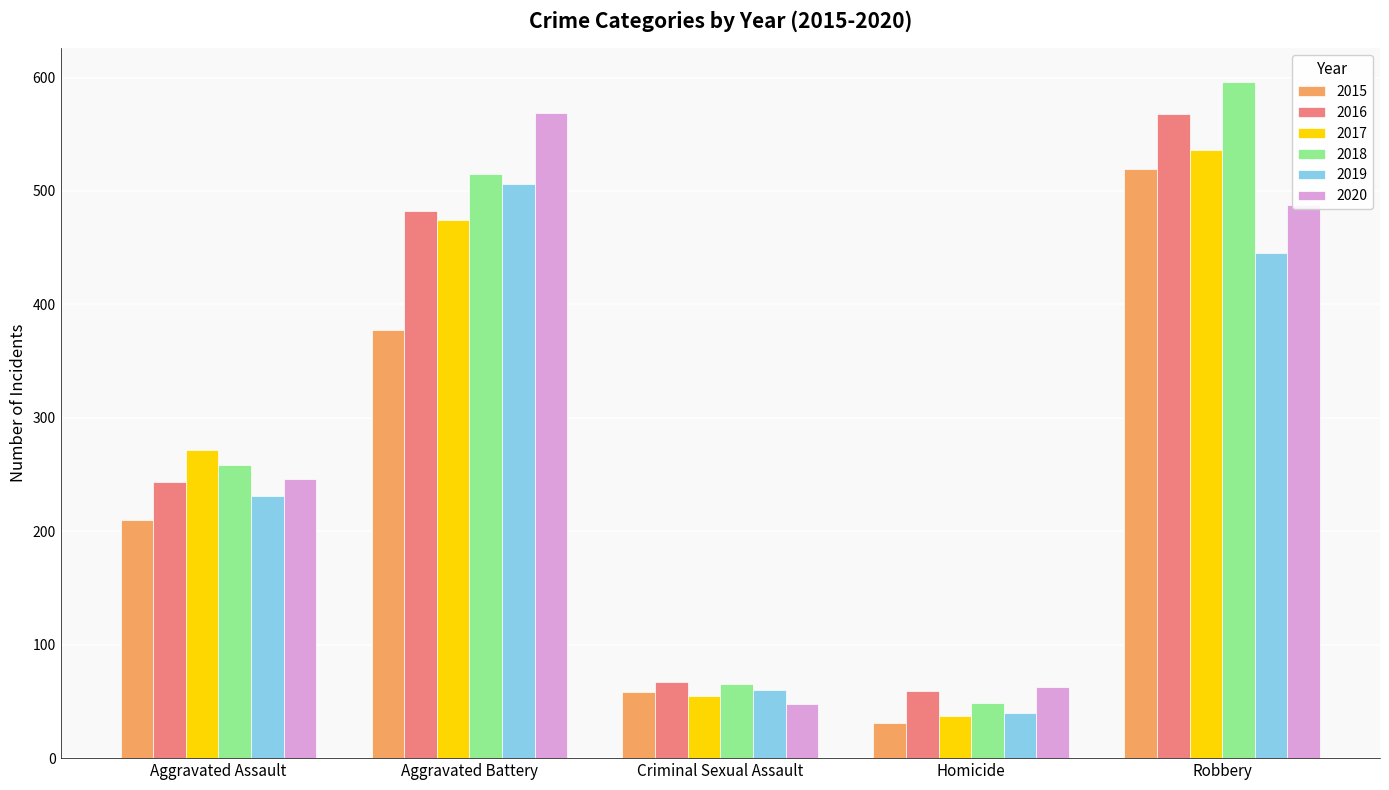

What is the label of the 3rd bar from the left?

Criminal Sexual Assault